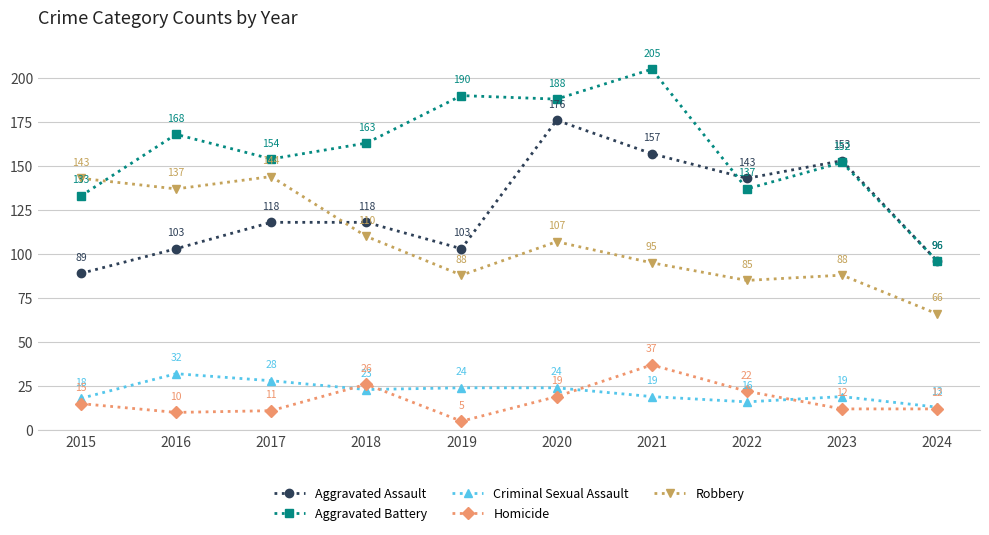

At which category does Criminal Sexual Assault reach its first local valley?

2018